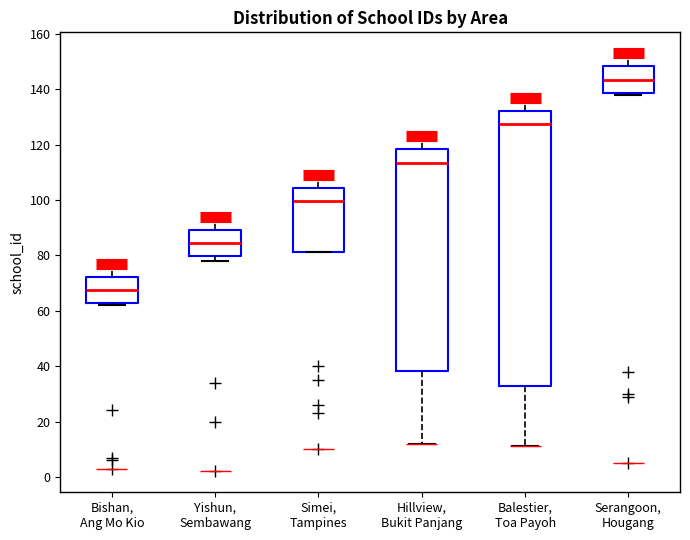

Comparing the boxes themselves (not the whiskers), which one is the tallest?

Balestier, Toa Payoh